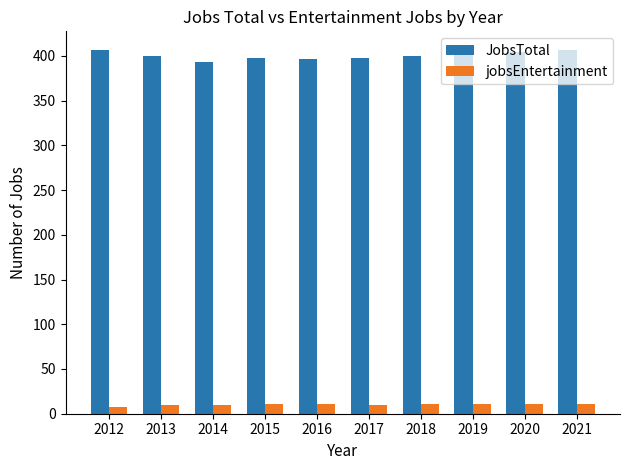

How many categories are shown in the chart?

10